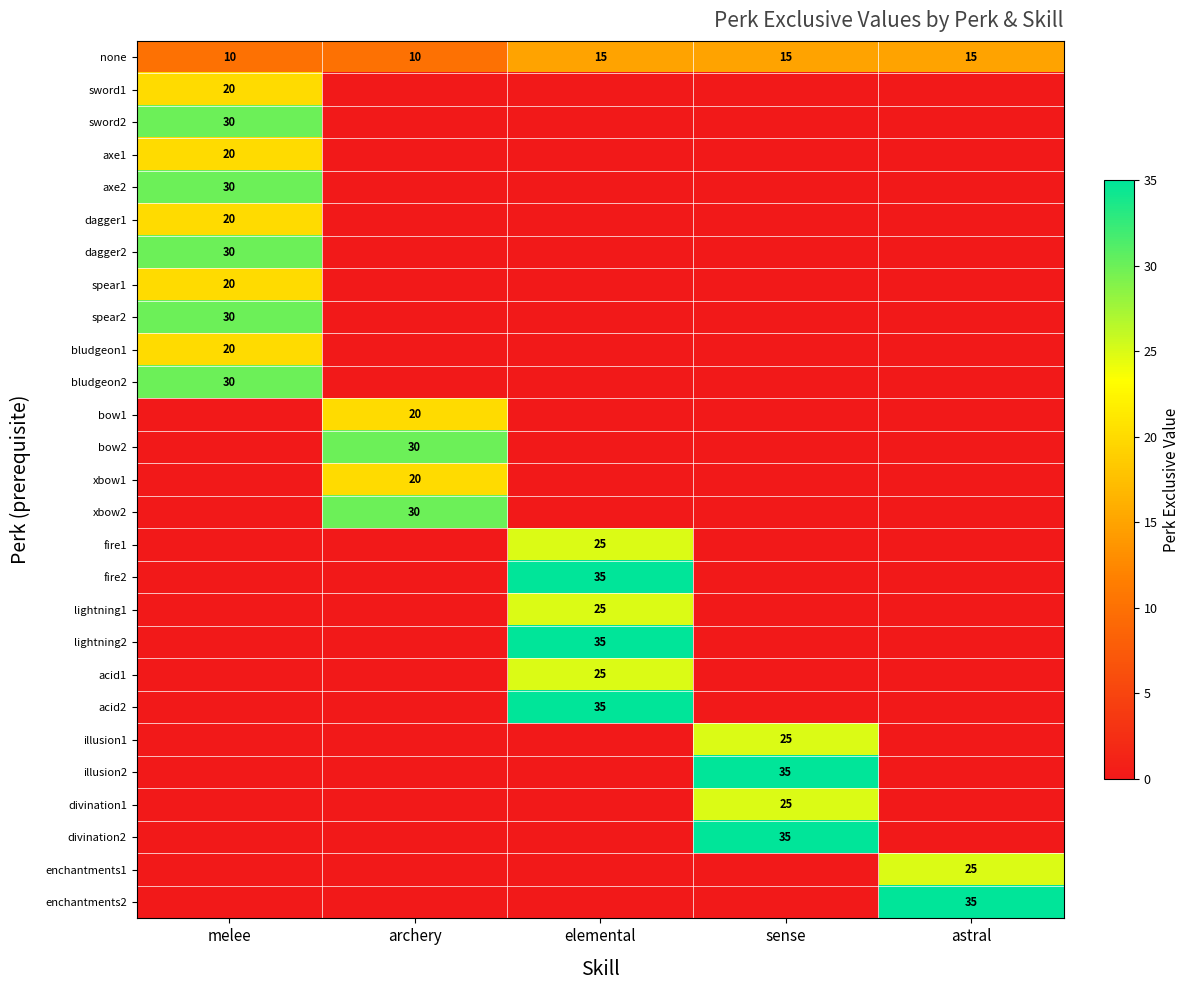

Is it true that bow2 equals 30 at archery?

True